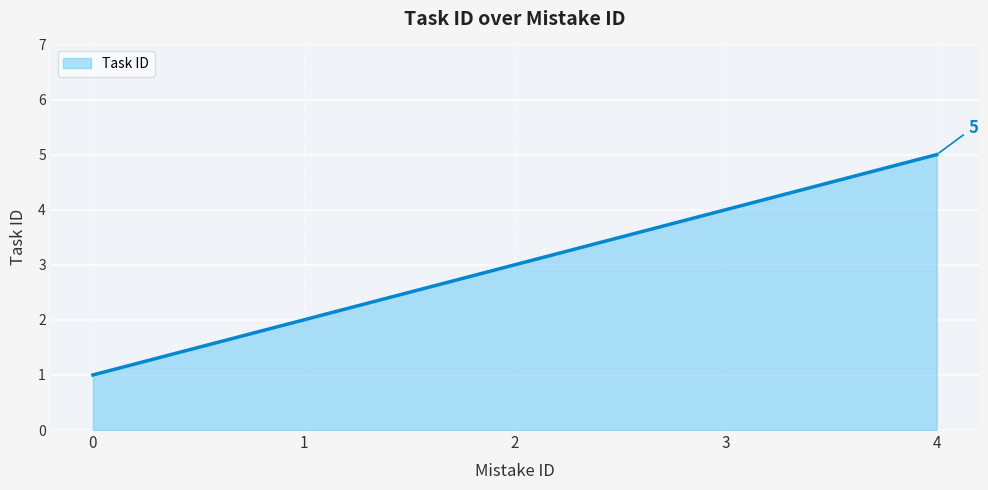

Which category has the highest value across all series?

4